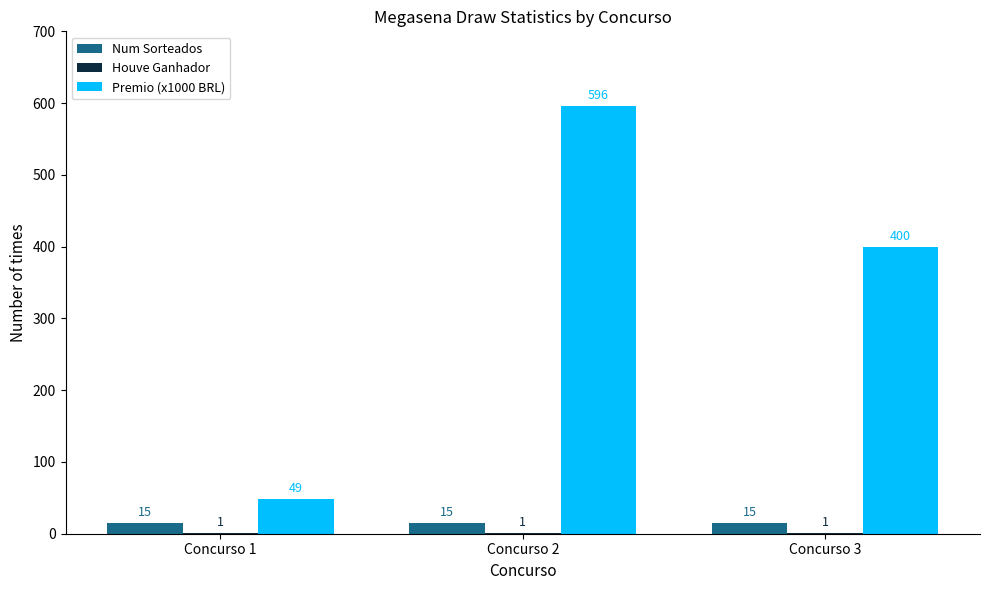

What is the difference between the Premio (x1000 BRL) values at Concurso 3 and Concurso 1?

351